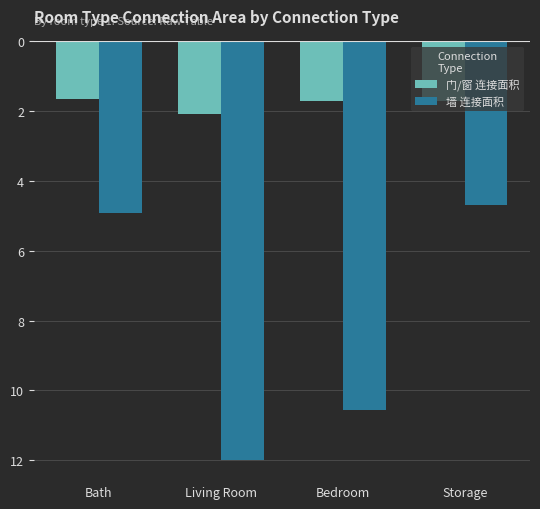

Which has a higher value, Living Room or Storage?

Storage